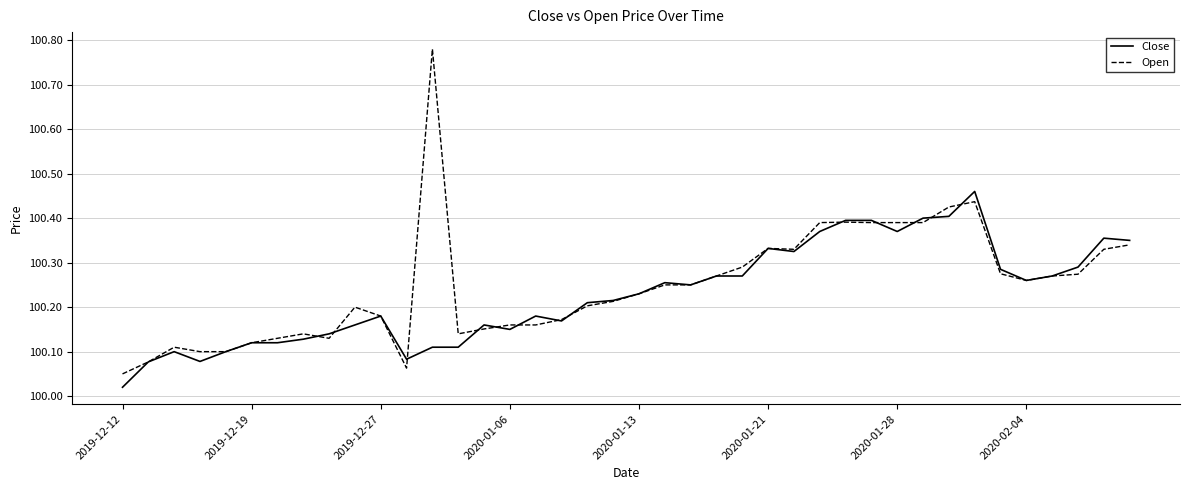

Which series has the largest range (max minus min)?

Open